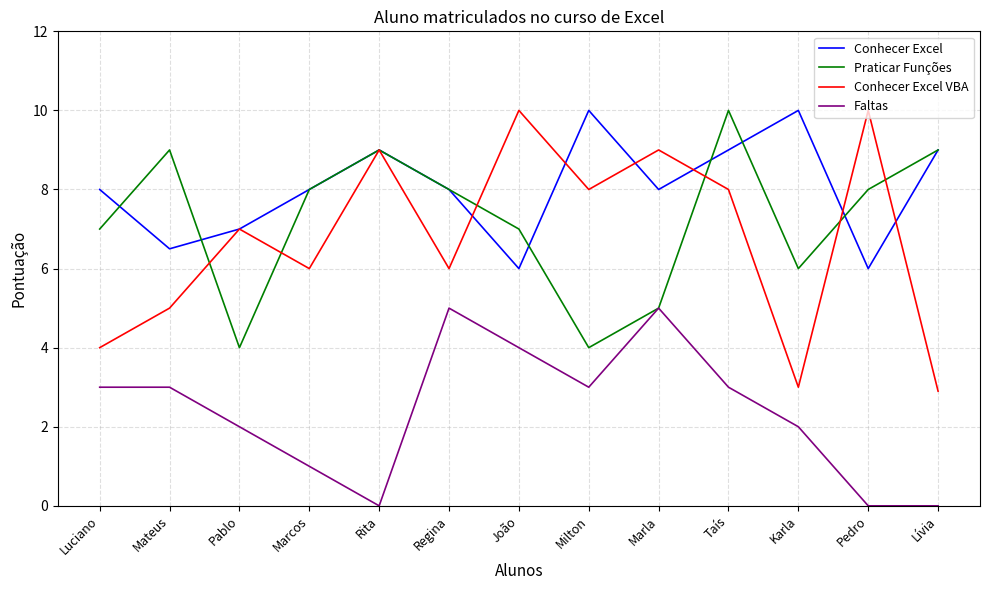

Is the value of Faltas at Marla greater than the value of Conhecer Excel at Marcos?

No